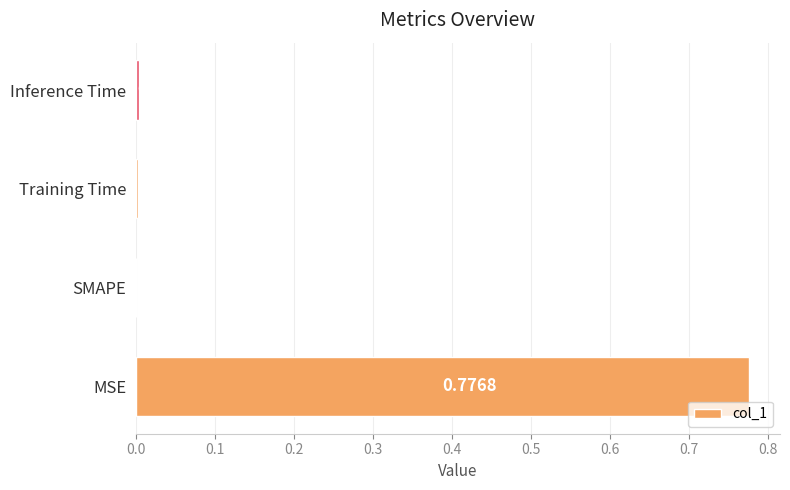

Where is the data nearest to the value 0?

SMAPE